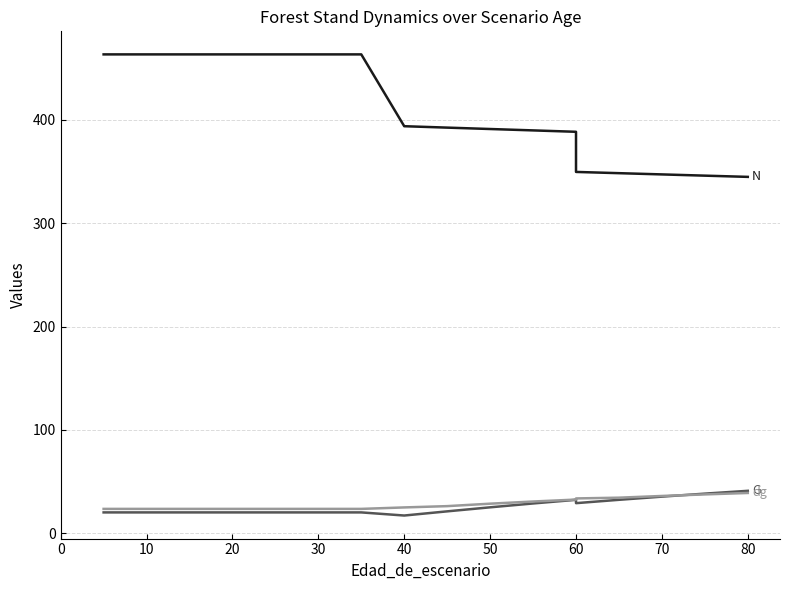

Is this an area chart (filled region under the line)?

No